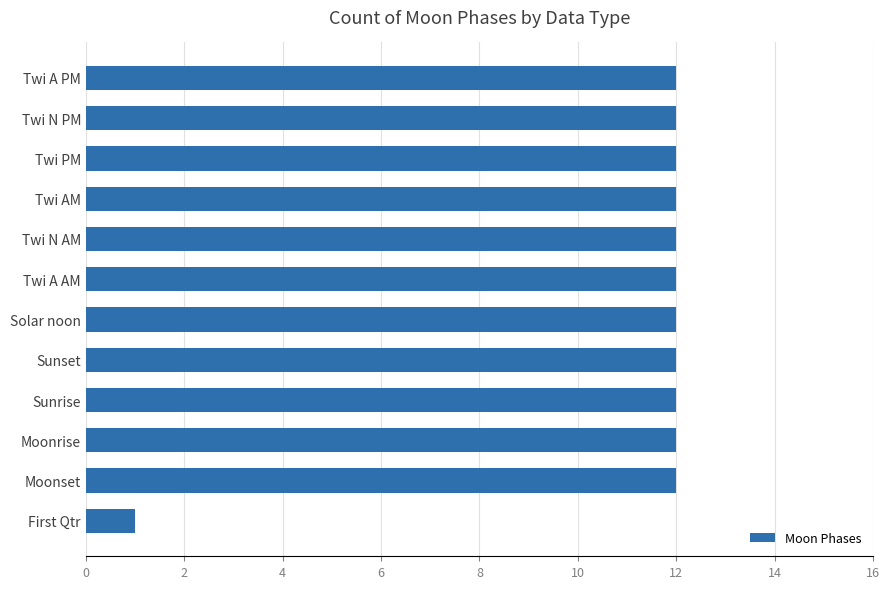

The value at First Qtr is 1. True or false?

True